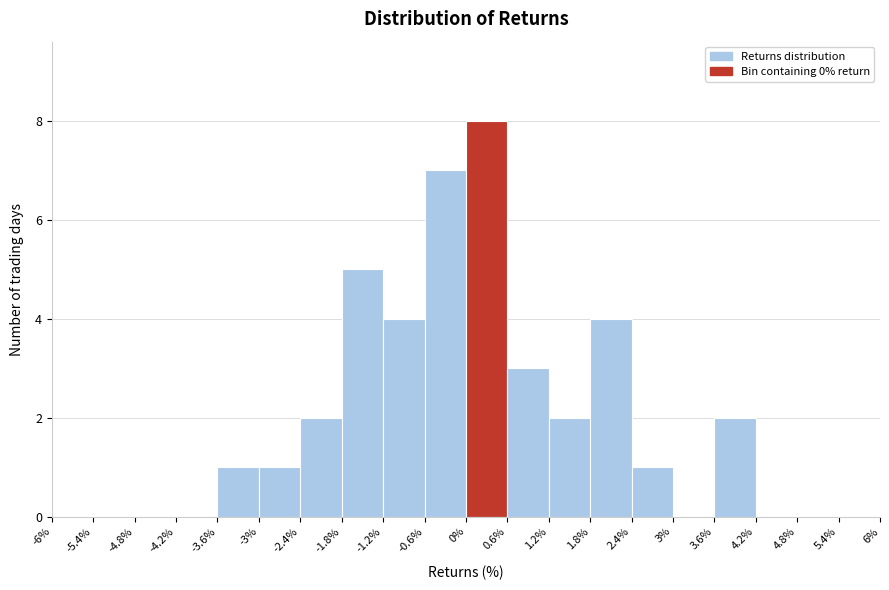

What is the height of the bar covering 1.2% to 1.8% on the x-axis? The values are not printed on the chart, so give them approximately, as read against the axis.

2